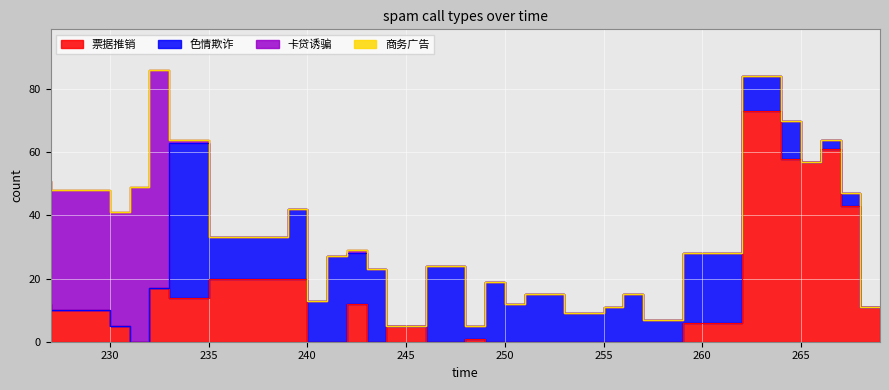

True or false: 票据推销 has a value of 7 at 235.

False